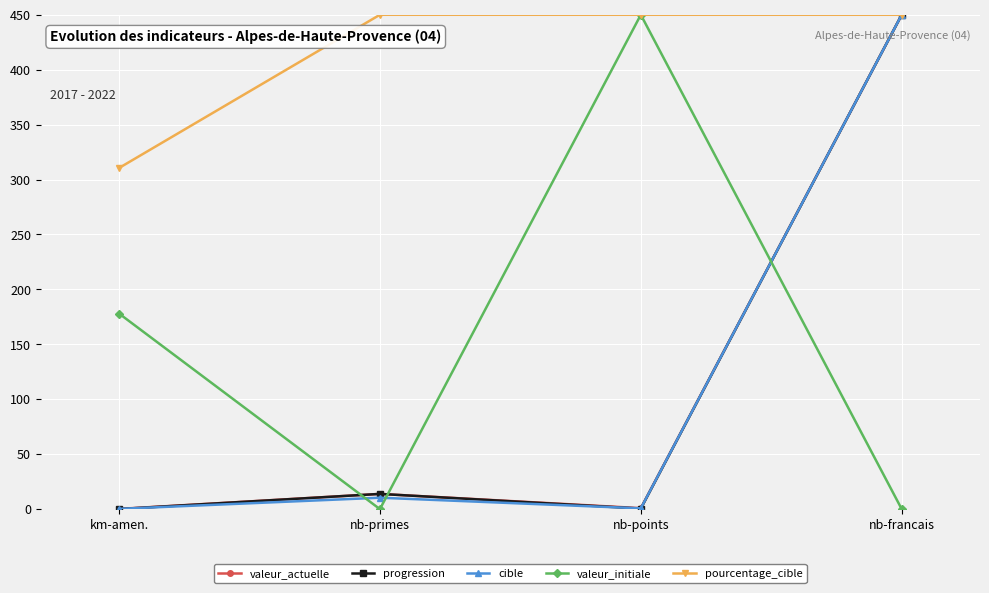

True or false: valeur_initiale has more than 2 points higher than both neighbors.

False